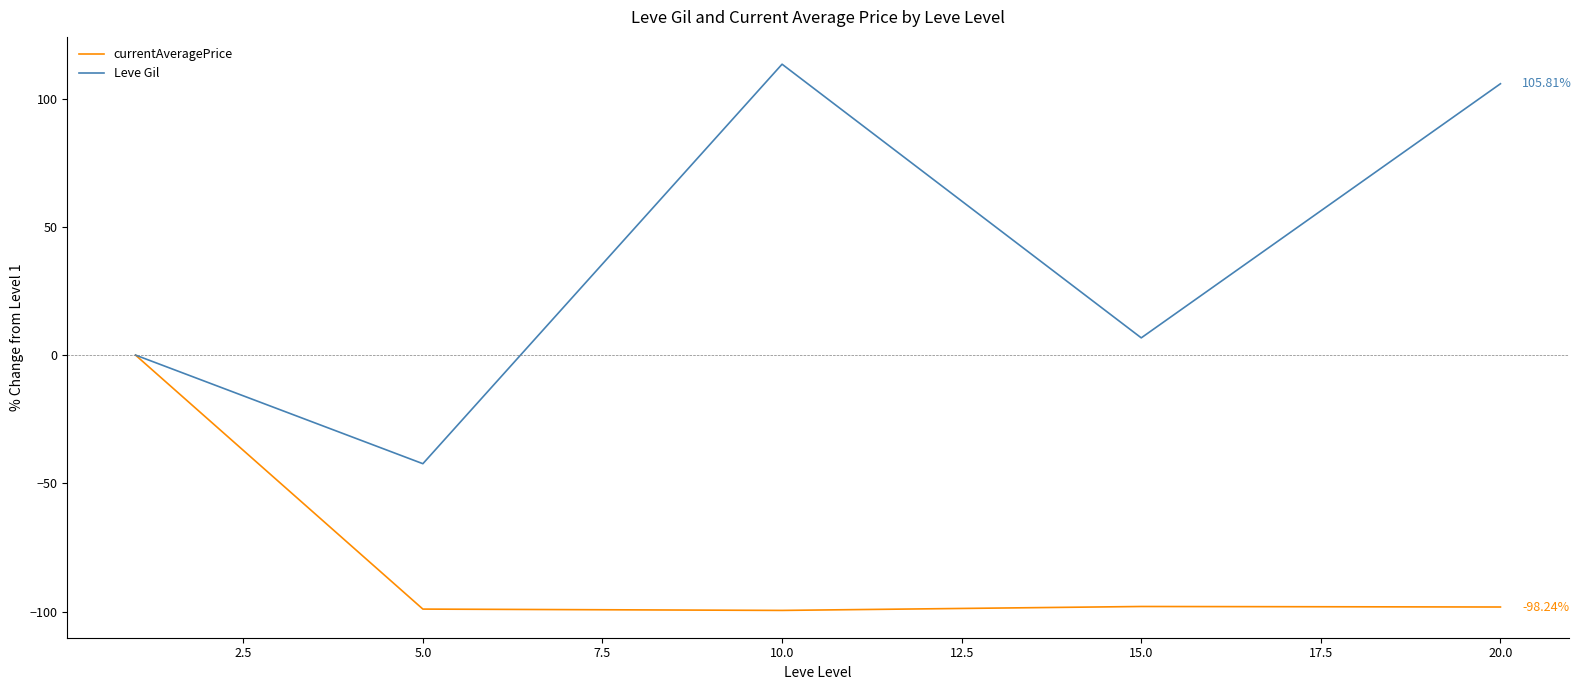

Rank the series by their average value, from highest to lowest.

Leve Gil, currentAveragePrice